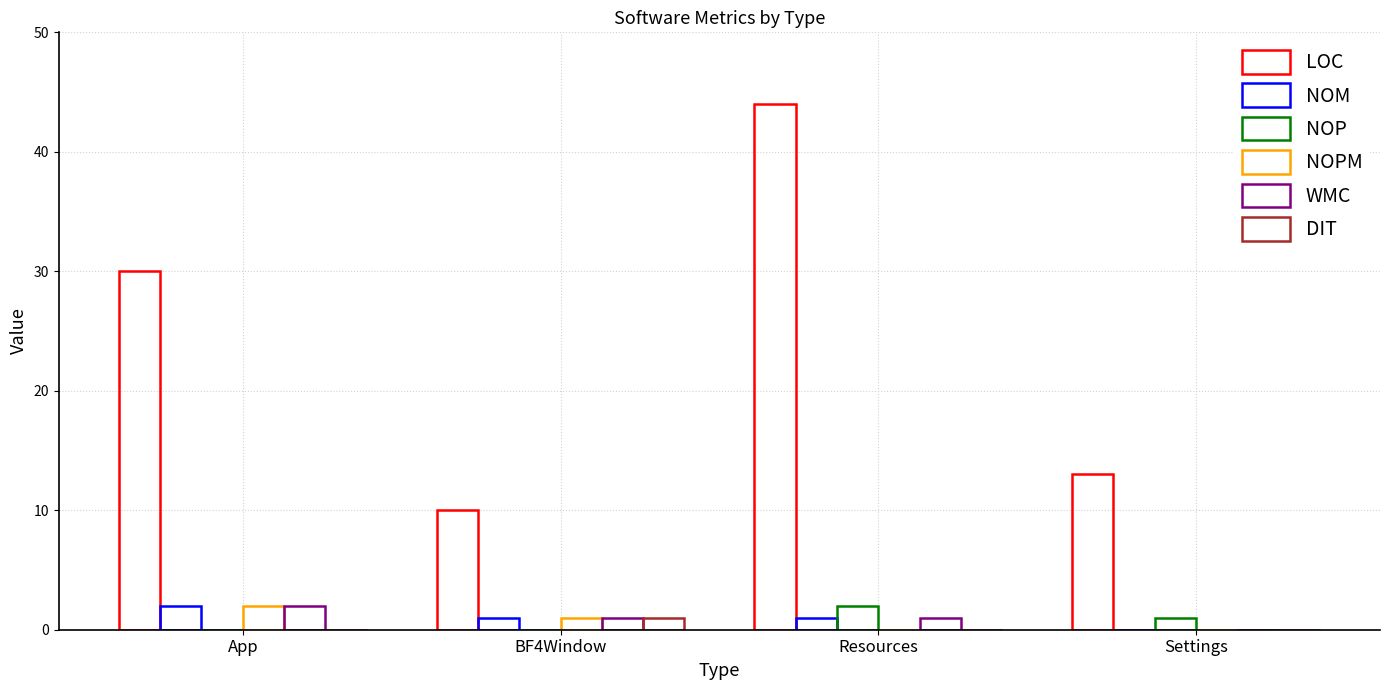

Which category has the highest value in the DIT series?

BF4Window